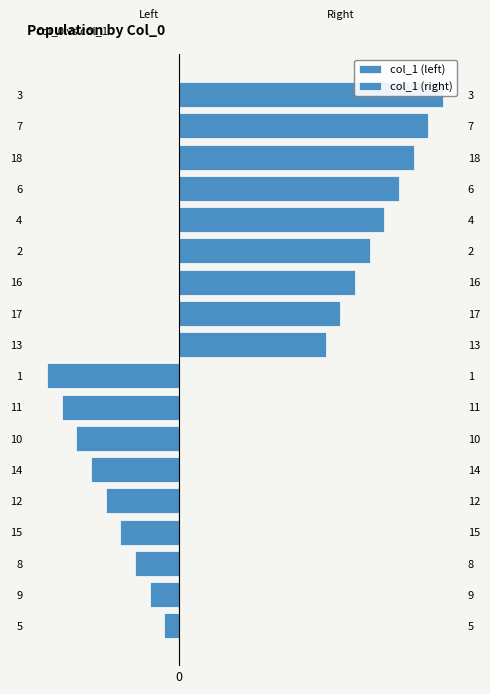

At how many categories does at least one series exceed 10?

8